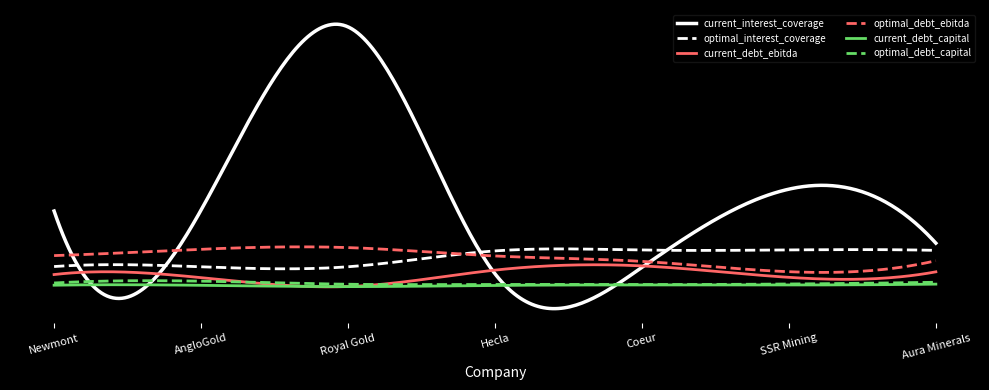

Reading left to right, what are all the values shown in this chart?

current_interest_coverage: Newmont=9.5	AngloGold=9.7	Royal Gold=32.8	Hecla=1.6	Coeur=2.4	SSR Mining=12.3	Aura Minerals=5.5
optimal_interest_coverage: Newmont=2.5	AngloGold=2.5	Royal Gold=2.5	Hecla=4.5	Coeur=4.6	SSR Mining=4.6	Aura Minerals=4.6
current_debt_ebitda: Newmont=1.5	AngloGold=1.1	Royal Gold=0.0	Hecla=2.1	Coeur=2.6	SSR Mining=1.2	Aura Minerals=1.9
optimal_debt_ebitda: Newmont=3.9	AngloGold=4.7	Royal Gold=4.9	Hecla=3.9	Coeur=3.2	SSR Mining=1.9	Aura Minerals=3.3
current_debt_capital: Newmont=0.2	AngloGold=0.2	Royal Gold=0.0	Hecla=0.2	Coeur=0.2	SSR Mining=0.2	Aura Minerals=0.3
optimal_debt_capital: Newmont=0.5	AngloGold=0.7	Royal Gold=0.3	Hecla=0.3	Coeur=0.3	SSR Mining=0.3	Aura Minerals=0.6